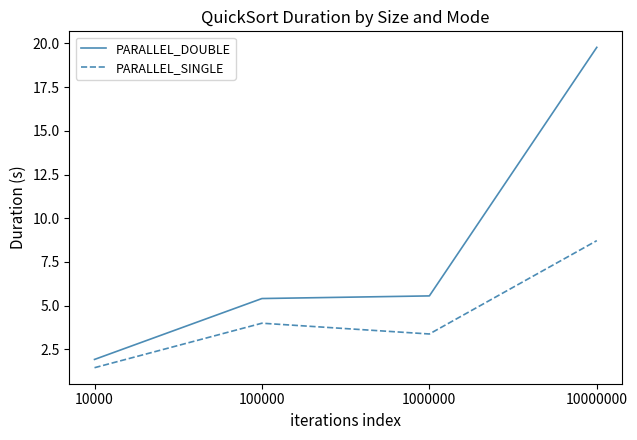

Which category has the highest value in the PARALLEL_SINGLE series?

10000000